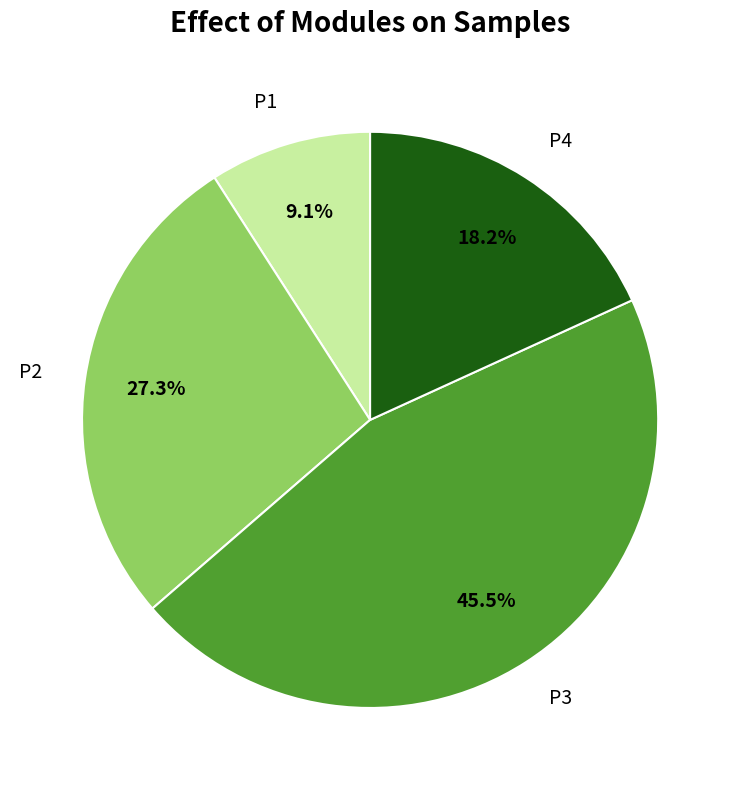

How many segments does this pie chart have?

4